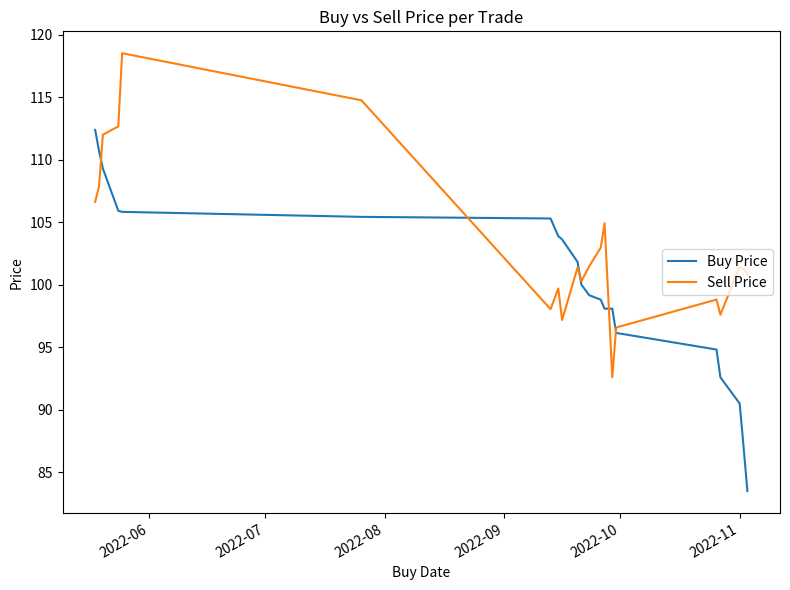

Does the chart display data point markers on the line(s)?

No